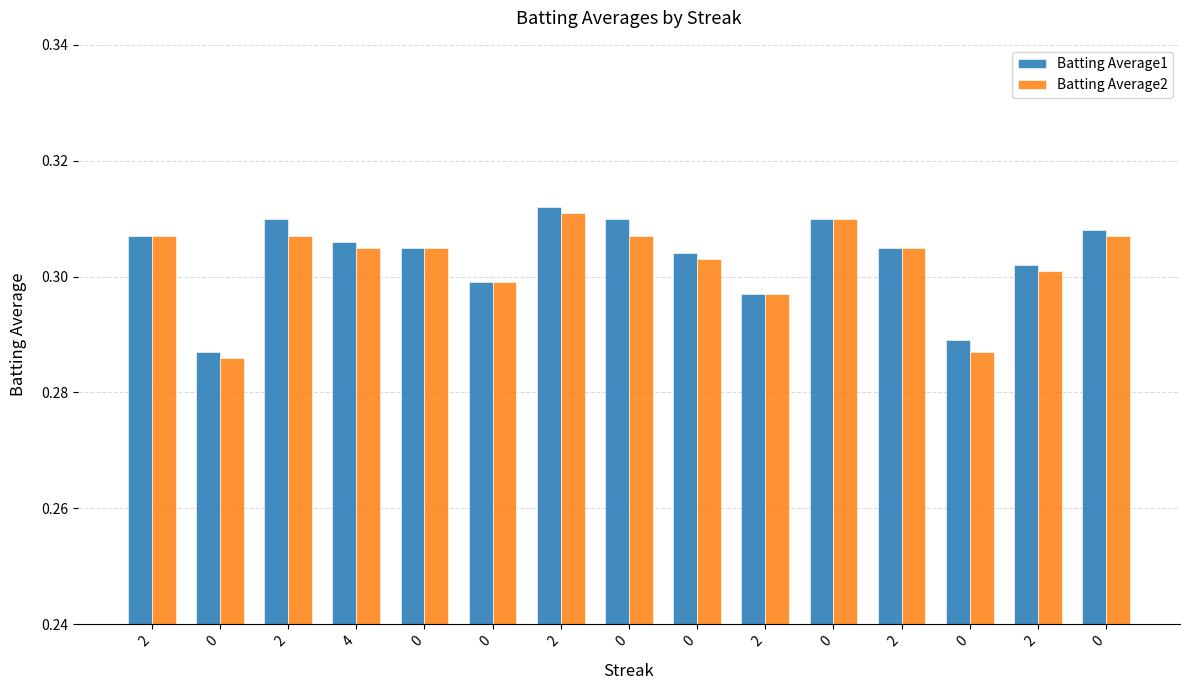

At how many categories does at least one series exceed 0?

15